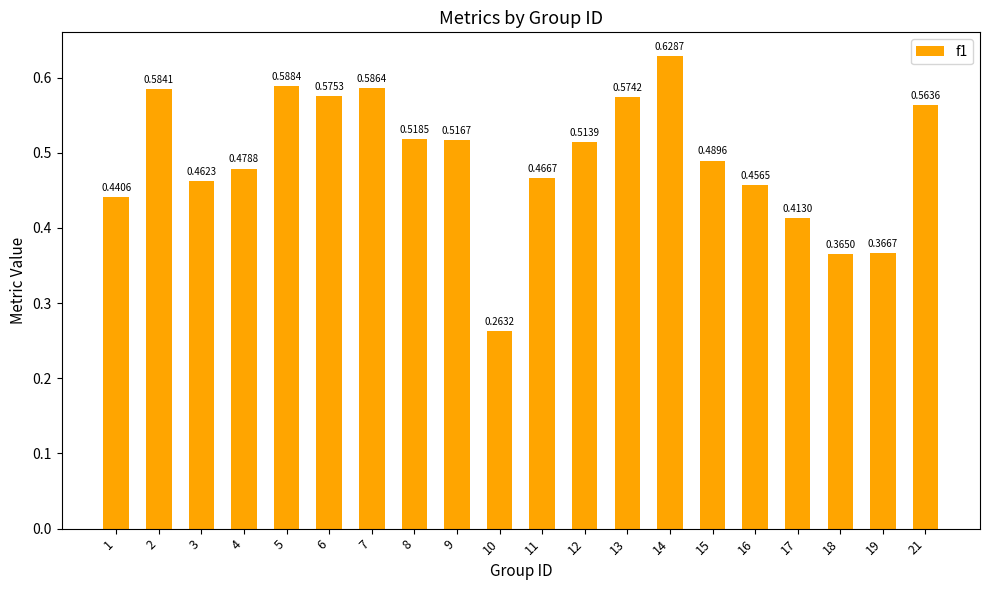

Rank the categories by value from lowest to highest.

10, 18, 19, 17, 1, 16, 3, 11, 4, 15, 12, 9, 8, 21, 13, 6, 2, 7, 5, 14